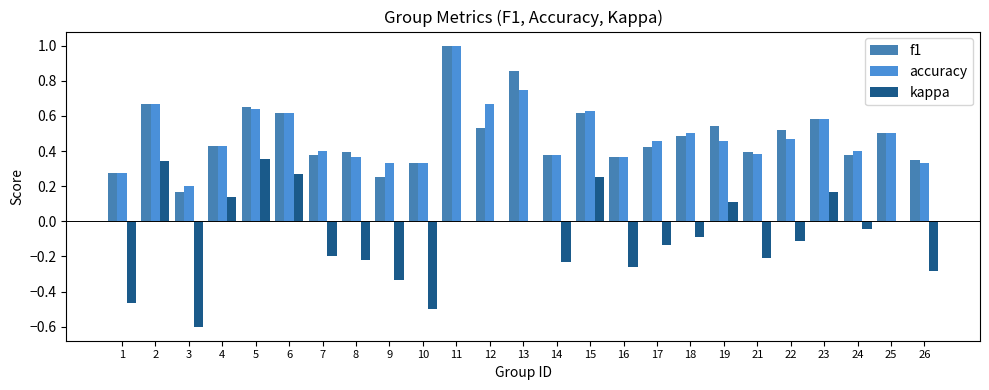

How many series are shown in this chart?

3